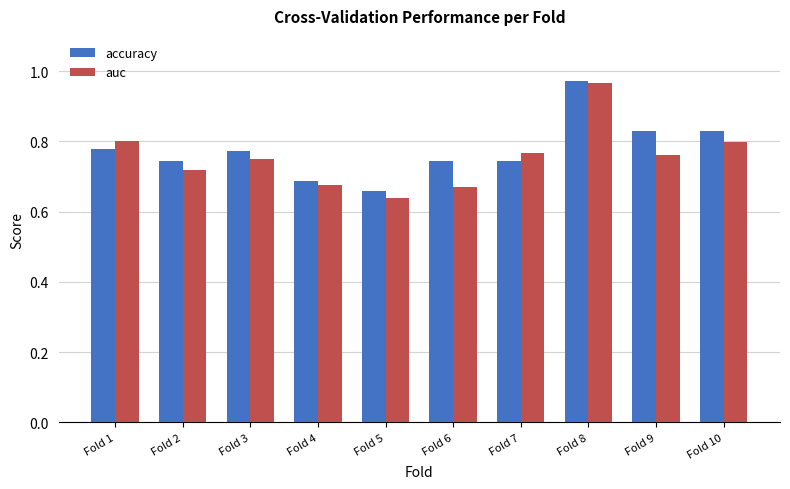

At which category is the sum across all series the highest?

Fold 8